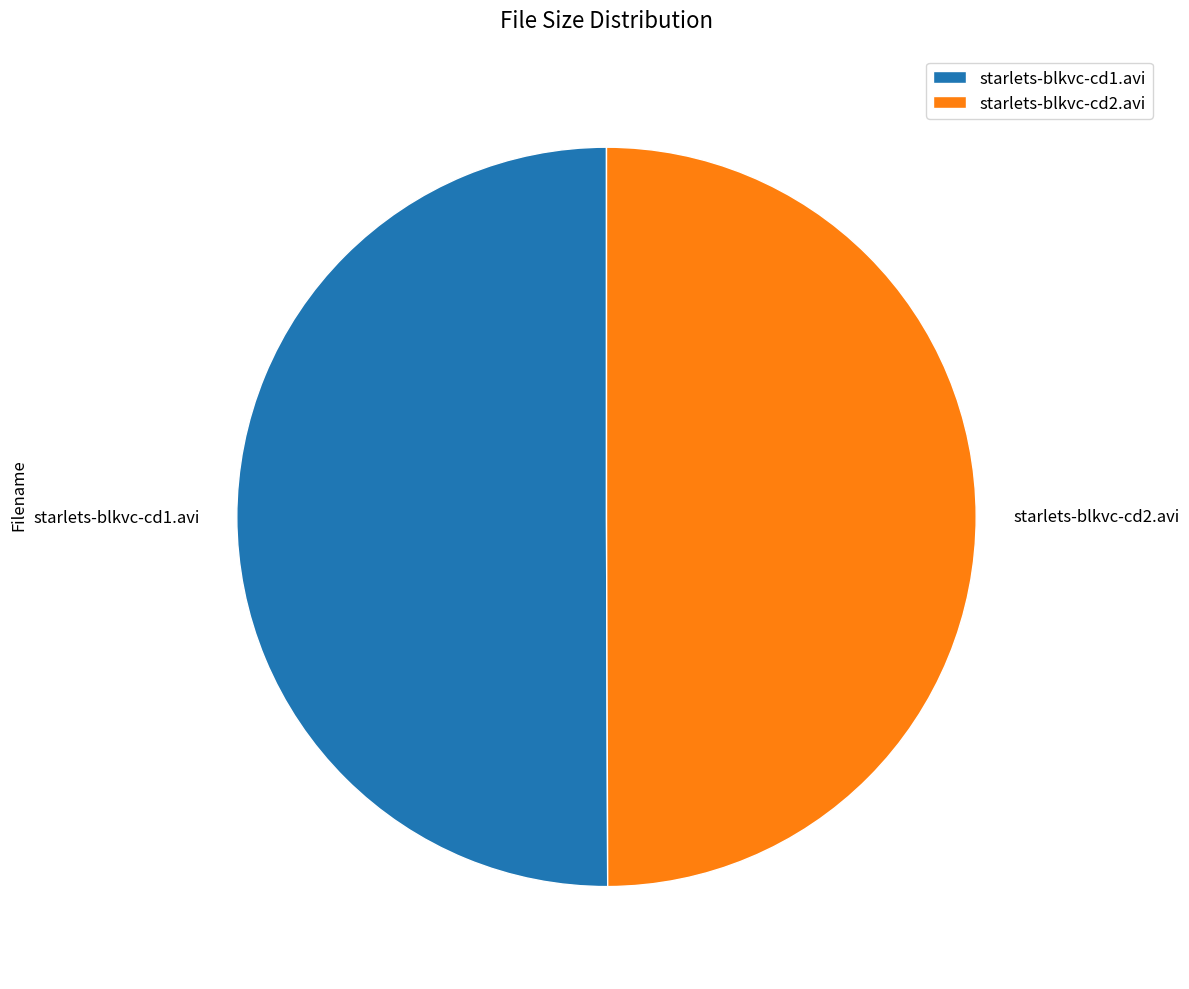

Count the number of slices in the pie.

2